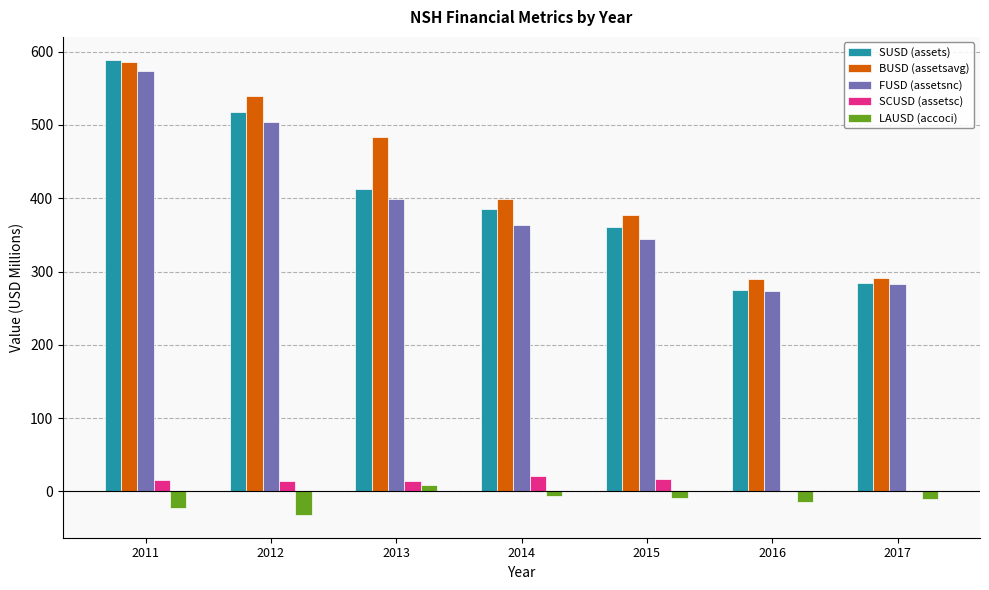

Are the bars horizontal?

No